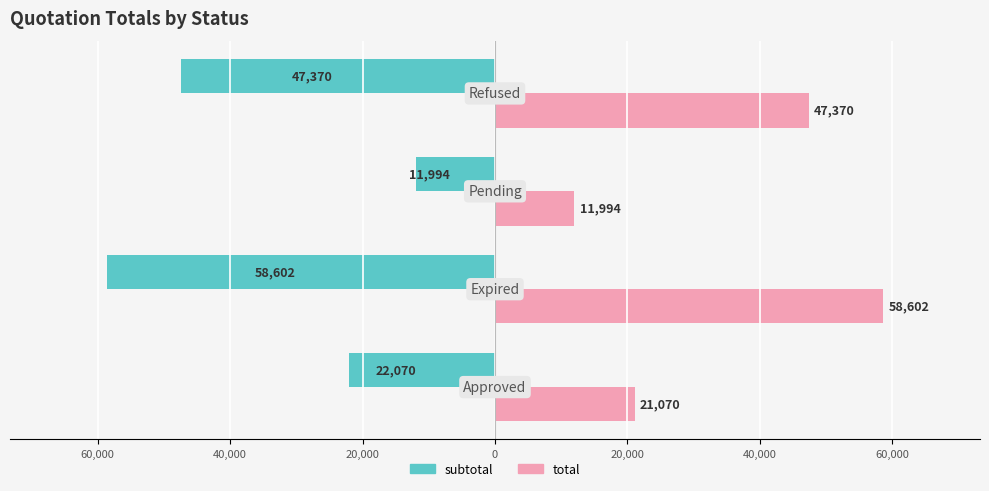

Reading right to left, list all the values displayed in this chart.

subtotal: 20,000=-47370.0	40,000=-11993.5	60,000=-58601.8	80,000=-22070.0
total: 20,000=47370.0	40,000=11993.5	60,000=58601.8	80,000=21070.0